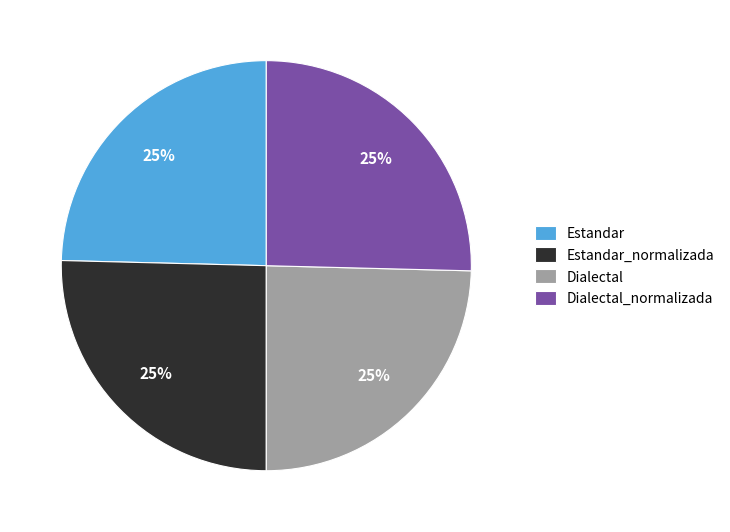

Does Dialectal account for over 50% of the chart?

No